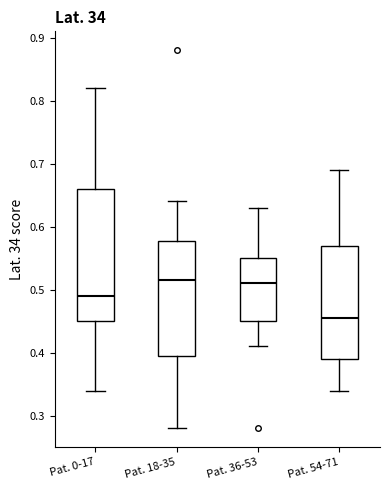

Reading left to right, transcribe this box plot: for each box, give where its median line is, the range the box spans, and where its two whiskers end, as read against the y-axis. The values are not printed on the chart, so give them approximately, as read against the axis.

Pat. 0-17: median 0.49, box 0.45 to 0.66, whiskers 0.34 to 0.82
Pat. 18-35: median 0.52, box 0.40 to 0.58, whiskers 0.28 to 0.64
Pat. 36-53: median 0.51, box 0.45 to 0.55, whiskers 0.41 to 0.63
Pat. 54-71: median 0.46, box 0.39 to 0.57, whiskers 0.34 to 0.69